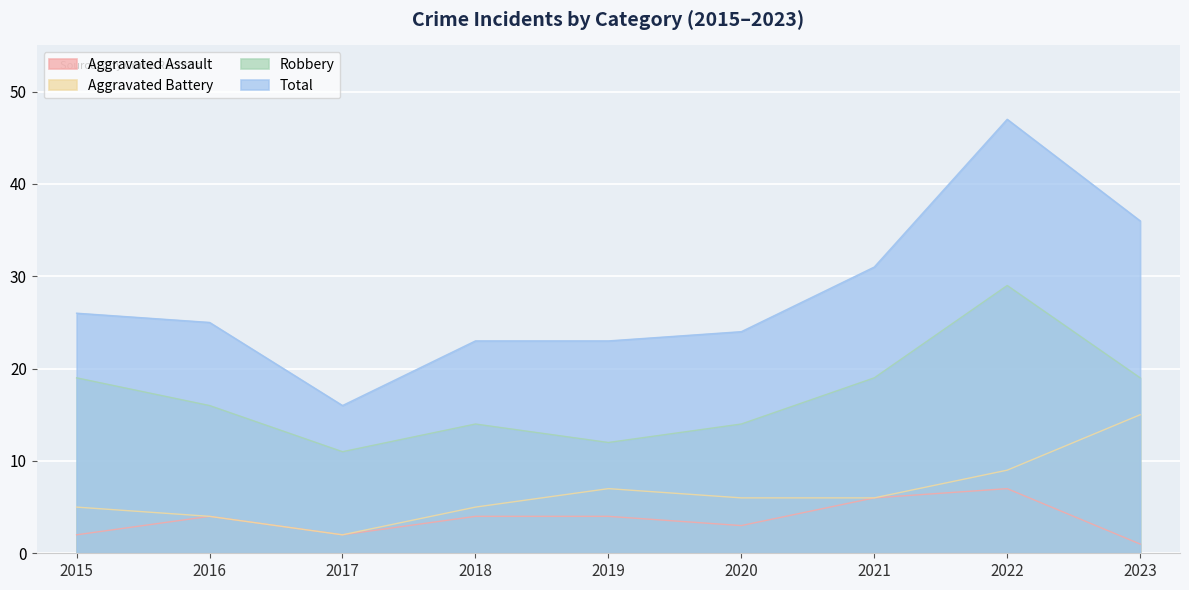

What is the difference between the maximum and minimum values in the Aggravated Assault series?

6